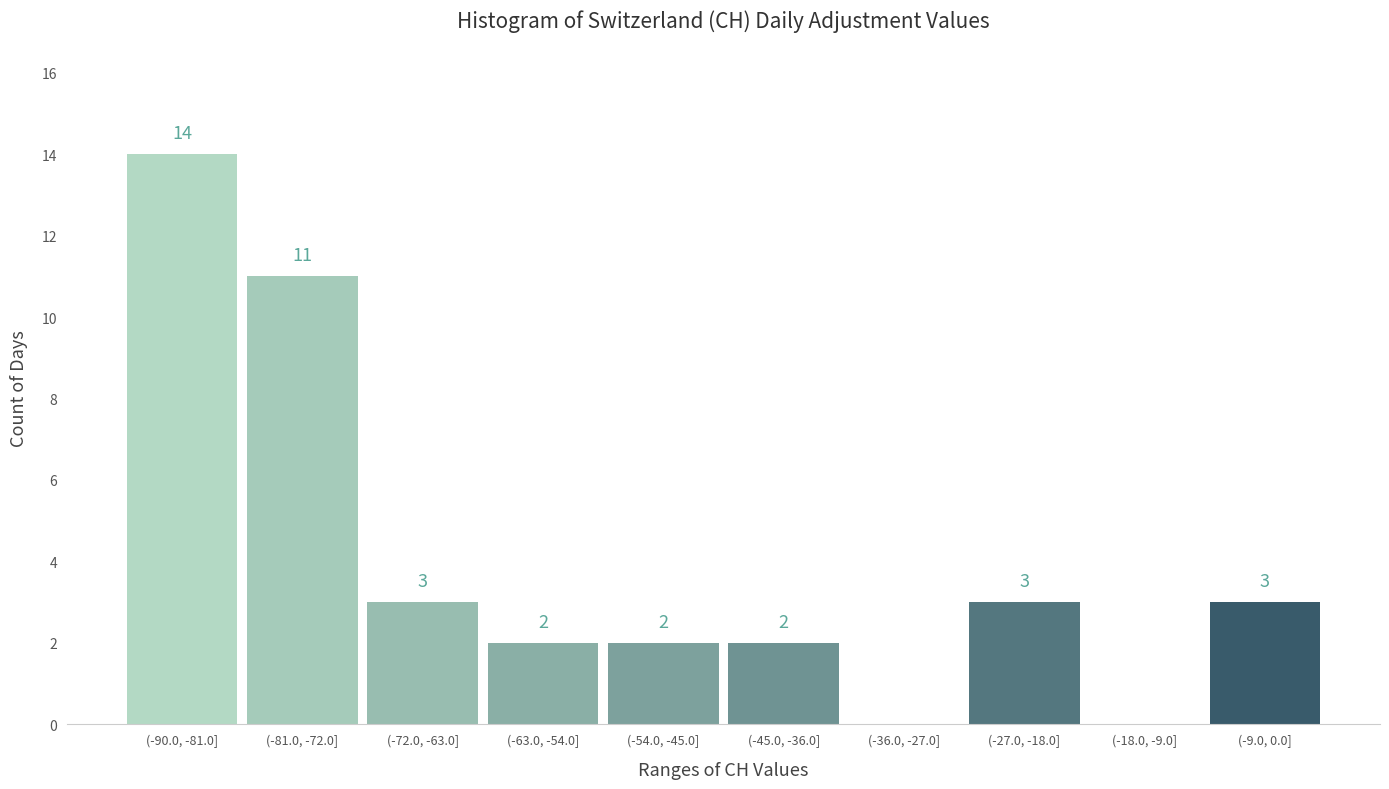

Reading right to left, transcribe all the data shown in this chart.

(-9.0, 0.0]=3	(-18.0, -9.0]=0	(-27.0, -18.0]=3	(-36.0, -27.0]=0	(-45.0, -36.0]=2	(-54.0, -45.0]=2	(-63.0, -54.0]=2	(-72.0, -63.0]=3	(-81.0, -72.0]=11	(-90.0, -81.0]=14